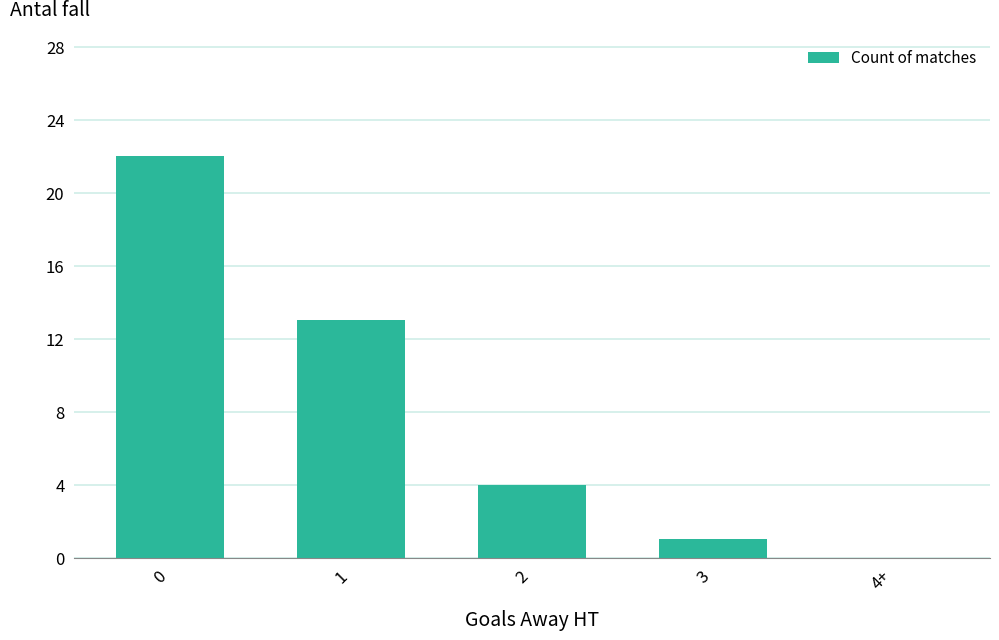

What is the sum of all values?

40